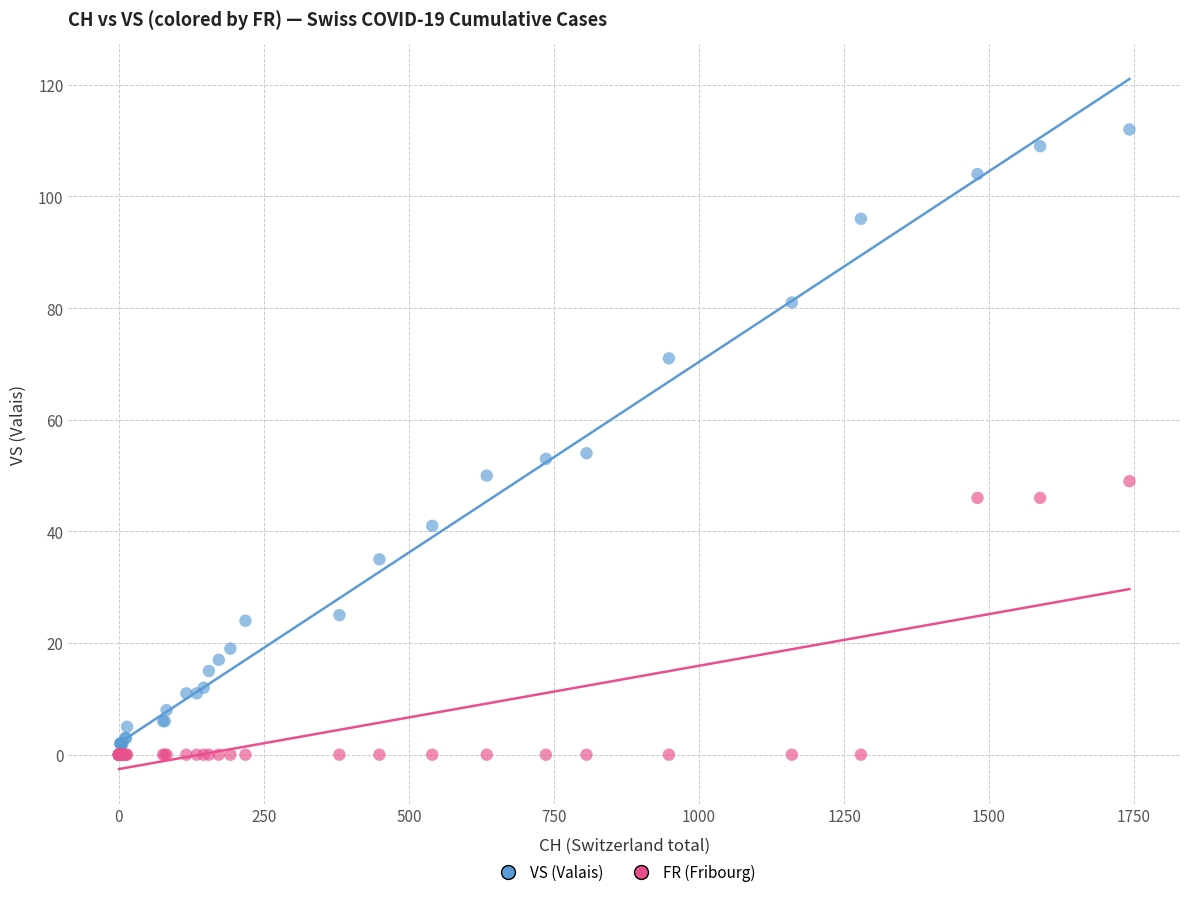

What are all the series names shown in the legend?

VS (Valais), FR (Fribourg)